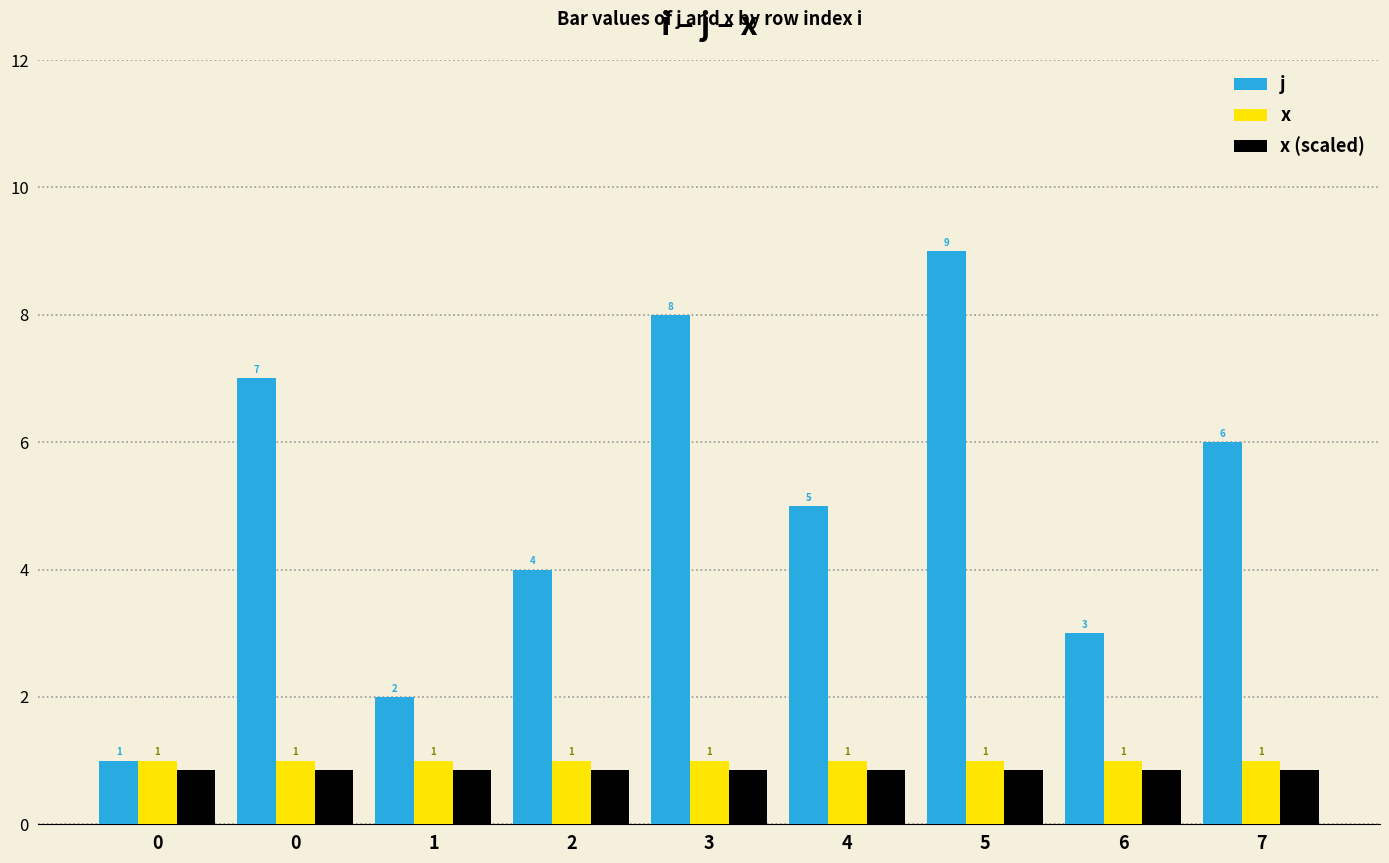

How many series are shown in this chart?

3